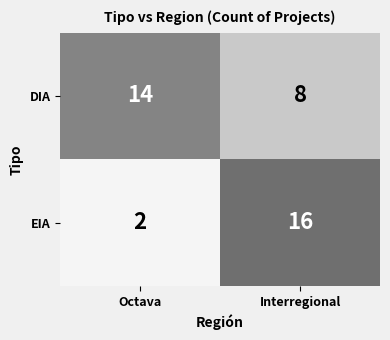

At which category does the chart reach its peak across all series?

Interregional